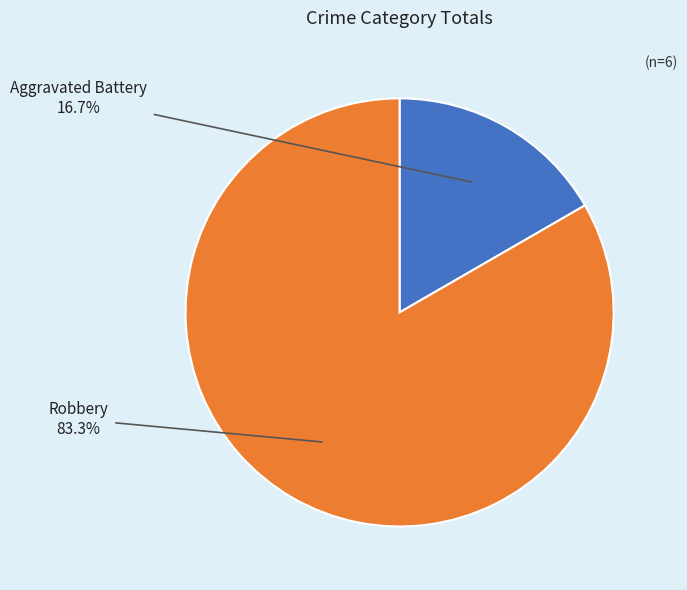

The Robbery slice represents 83% of the pie. True or false?

True